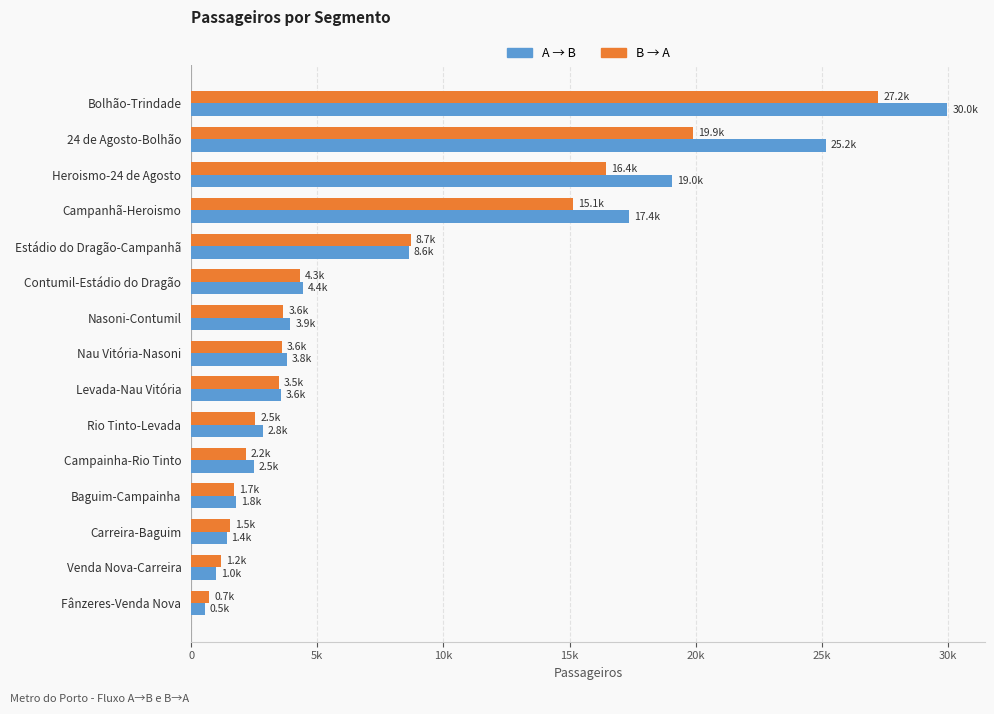

What are all the series names shown in the legend?

A → B, B → A